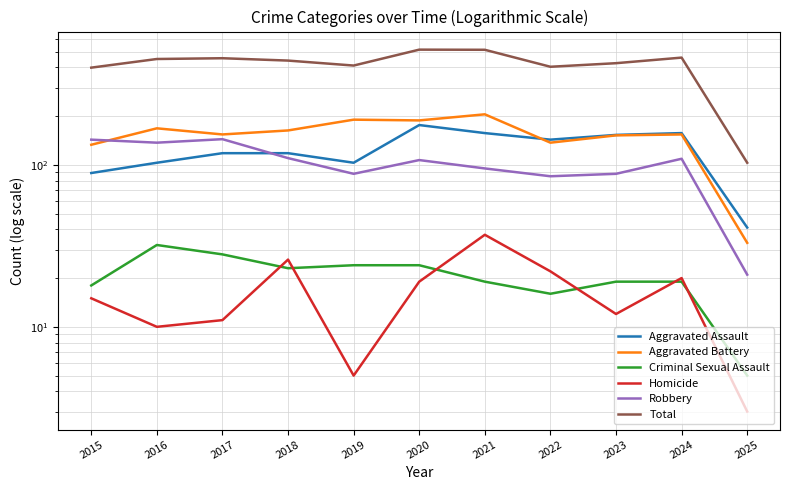

What is the minimum value for Aggravated Assault?

41